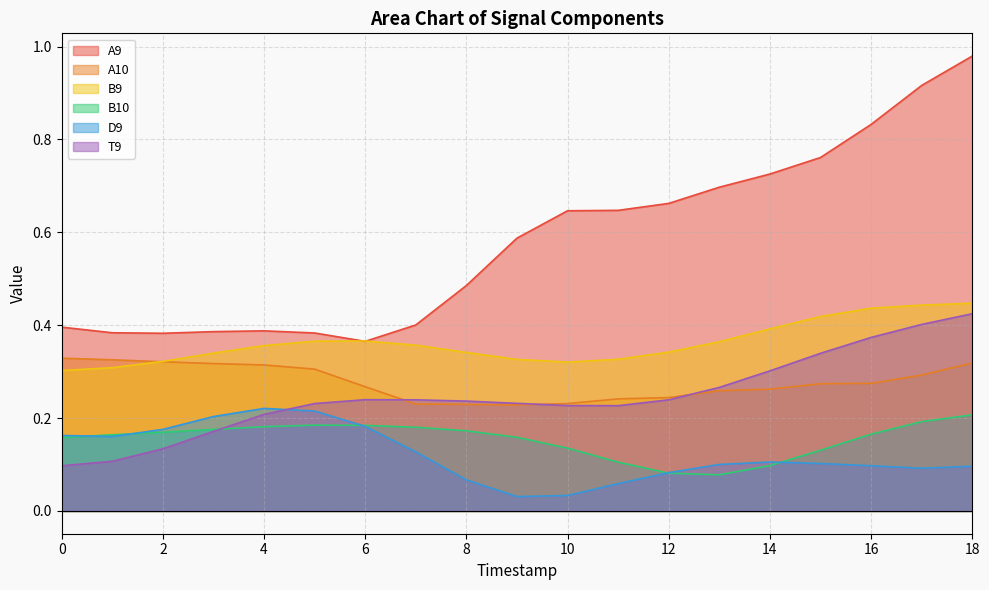

Reading left to right, list all the values displayed in this chart.

A9: 0=0.4	1=0.4	2=0.4	3=0.4	4=0.4	5=0.4	6=0.4	7=0.4	8=0.5	9=0.6	10=0.6	11=0.6	12=0.7	13=0.7	14=0.7	15=0.8	16=0.8	17=0.9	18=1.0
A10: 0=0.3	1=0.3	2=0.3	3=0.3	4=0.3	5=0.3	6=0.3	7=0.2	8=0.2	9=0.2	10=0.2	11=0.2	12=0.2	13=0.3	14=0.3	15=0.3	16=0.3	17=0.3	18=0.3
B9: 0=0.3	1=0.3	2=0.3	3=0.3	4=0.4	5=0.4	6=0.4	7=0.4	8=0.3	9=0.3	10=0.3	11=0.3	12=0.3	13=0.4	14=0.4	15=0.4	16=0.4	17=0.4	18=0.4
B10: 0=0.2	1=0.2	2=0.2	3=0.2	4=0.2	5=0.2	6=0.2	7=0.2	8=0.2	9=0.2	10=0.1	11=0.1	12=0.1	13=0.1	14=0.1	15=0.1	16=0.2	17=0.2	18=0.2
D9: 0=0.2	1=0.2	2=0.2	3=0.2	4=0.2	5=0.2	6=0.2	7=0.1	8=0.1	9=0.0	10=0.0	11=0.1	12=0.1	13=0.1	14=0.1	15=0.1	16=0.1	17=0.1	18=0.1
T9: 0=0.1	1=0.1	2=0.1	3=0.2	4=0.2	5=0.2	6=0.2	7=0.2	8=0.2	9=0.2	10=0.2	11=0.2	12=0.2	13=0.3	14=0.3	15=0.3	16=0.4	17=0.4	18=0.4